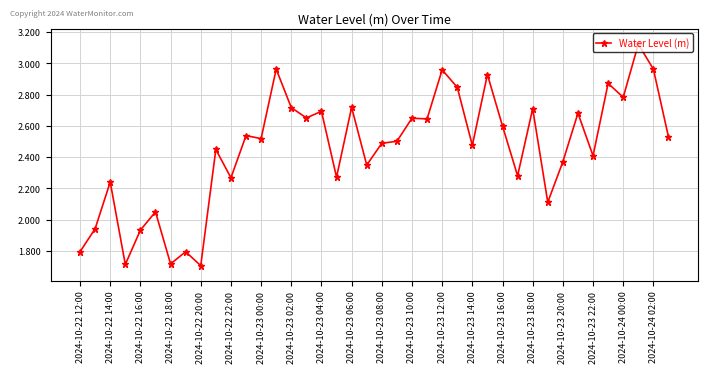

True or false: the data has more than 0 interior local peaks.

True